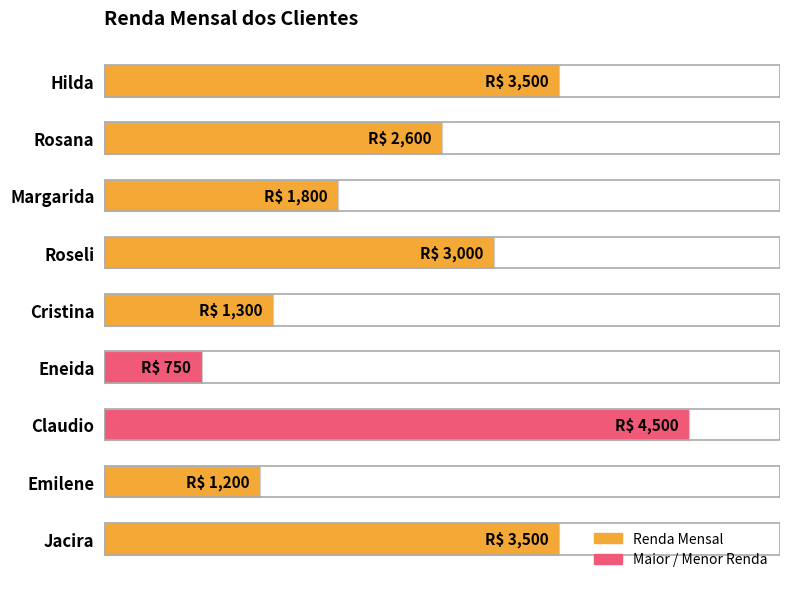

Are the bars horizontal?

Yes